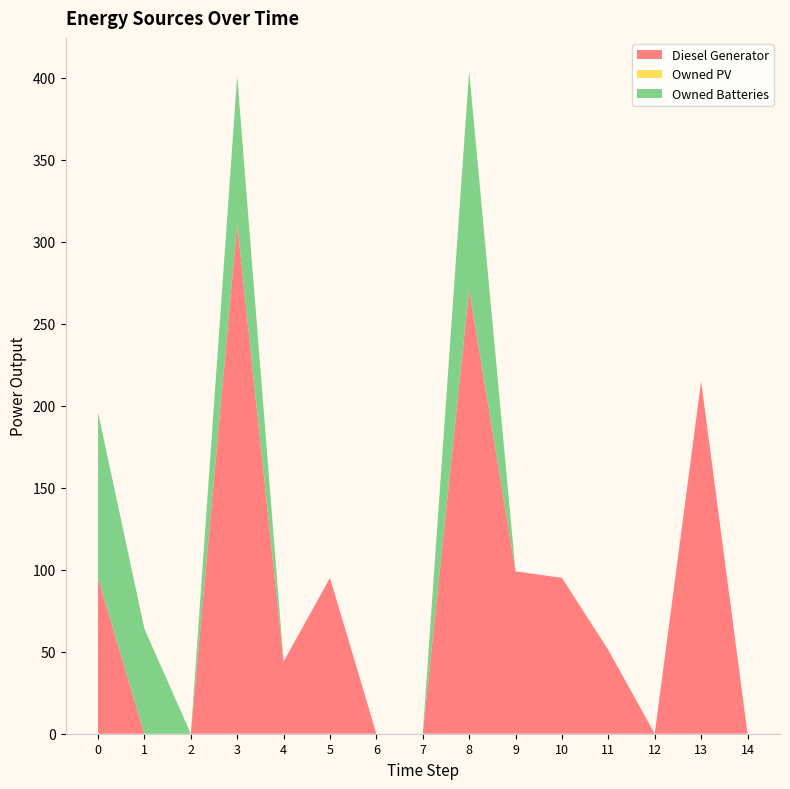

Reading right to left, list all the values displayed in this chart.

Diesel Generator: 14=0	13=215	12=0	11=51	10=95	9=99	8=271	7=0	6=0	5=95	4=44	3=311	2=0	1=0	0=95
Owned PV: 14=0	13=0	12=0	11=0	10=0	9=0	8=0	7=0	6=0	5=0	4=0	3=0	2=0	1=0	0=0
Owned Batteries: 14=0	13=0	12=0	11=0	10=0	9=0	8=133	7=0	6=0	5=0	4=0	3=90	2=0	1=64	0=101